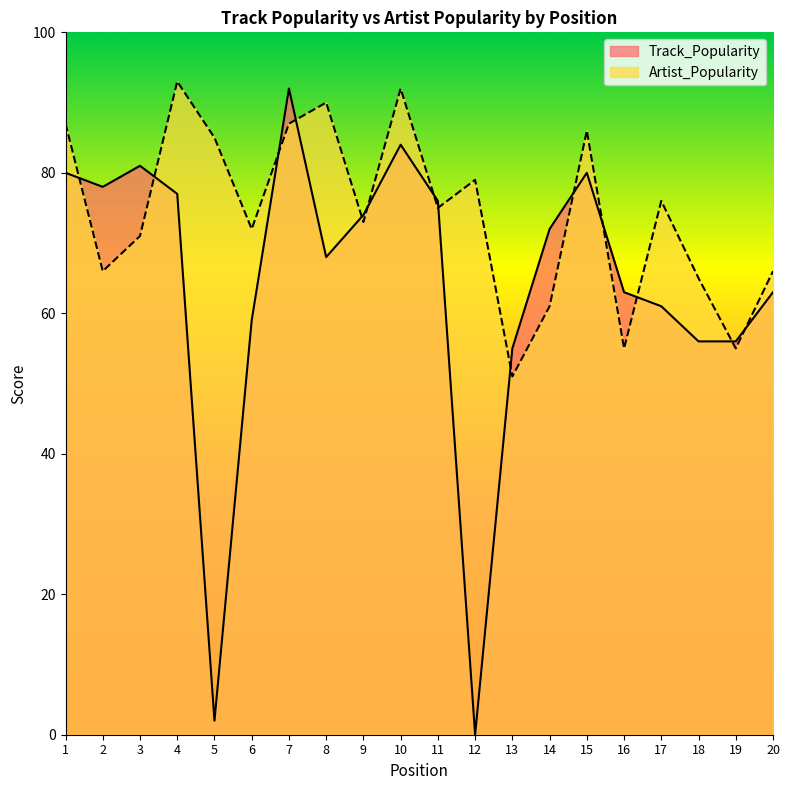

Which category has the lowest value in the Track_Popularity series?

12